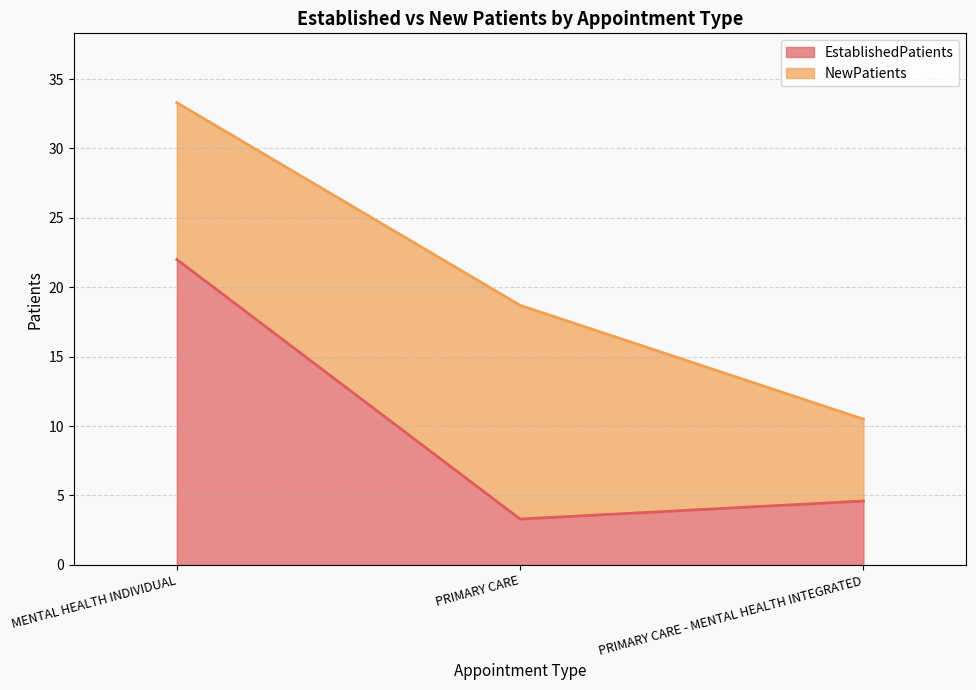

Reading left to right, what are the values for EstablishedPatients?

22.0	3.3	4.6